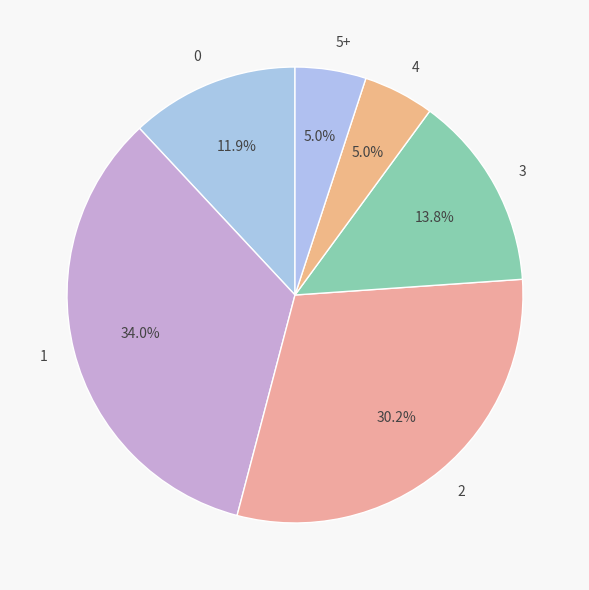

Combined, do 2 and 1 account for over 50%?

Yes